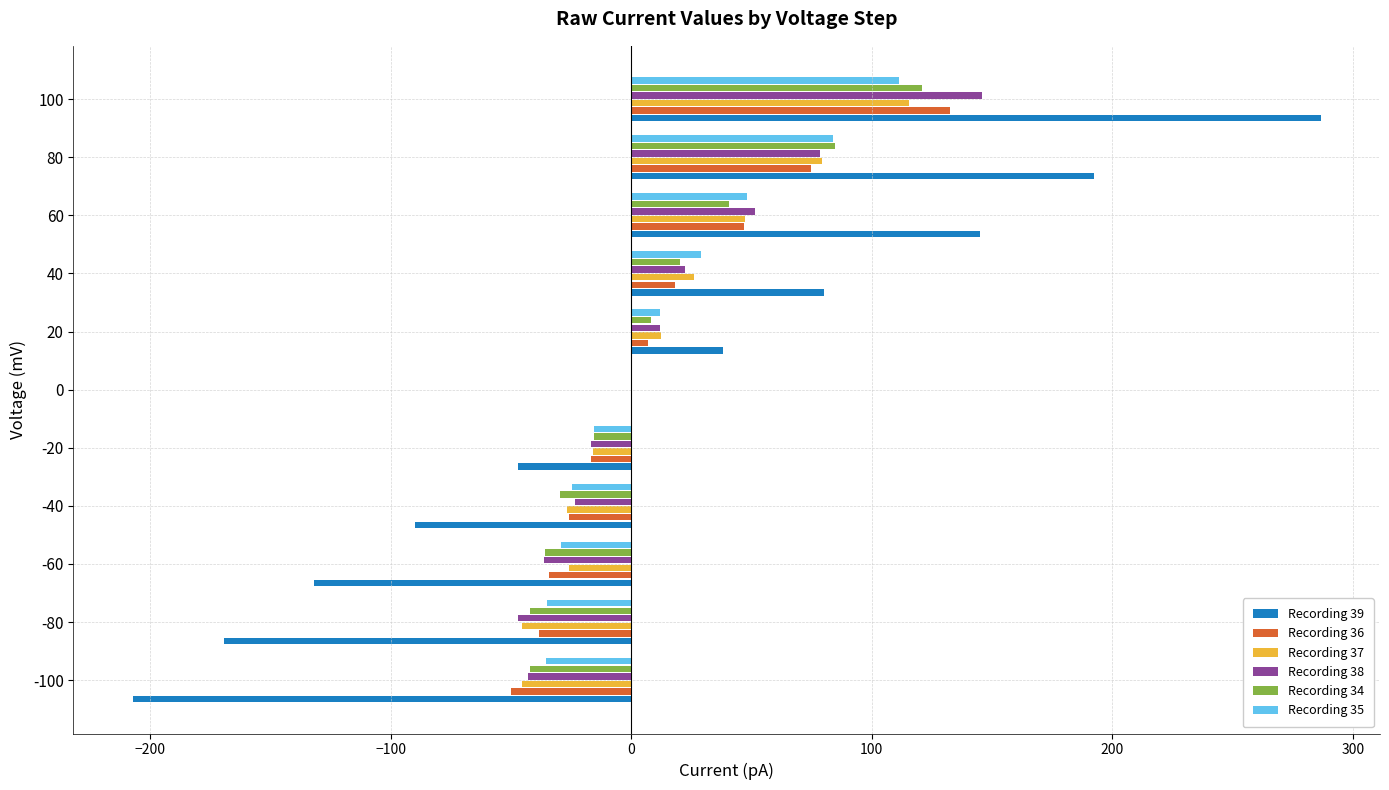

At which label is Recording 34 closest to 39?

60